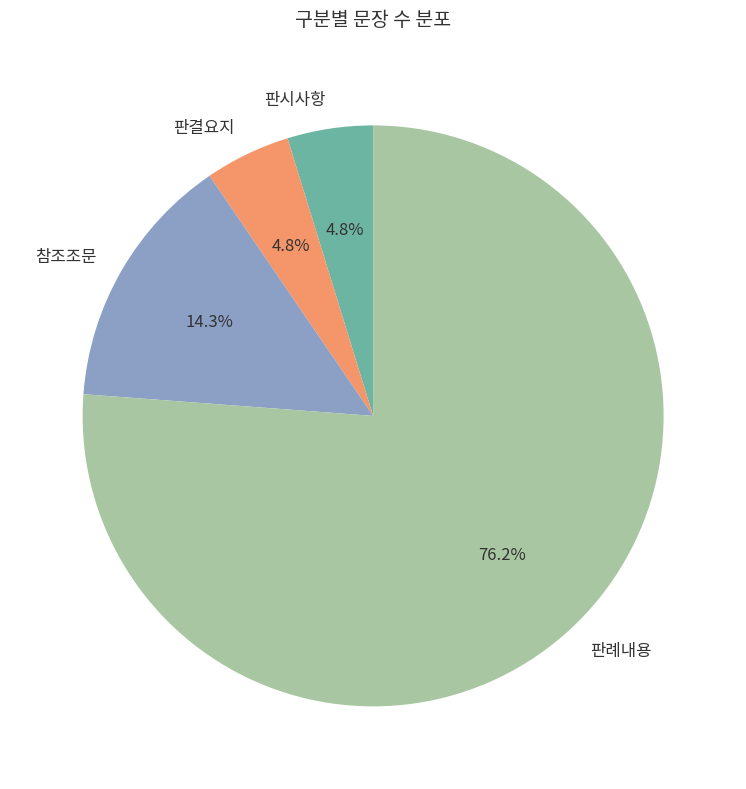

Which slice is the largest?

판례내용